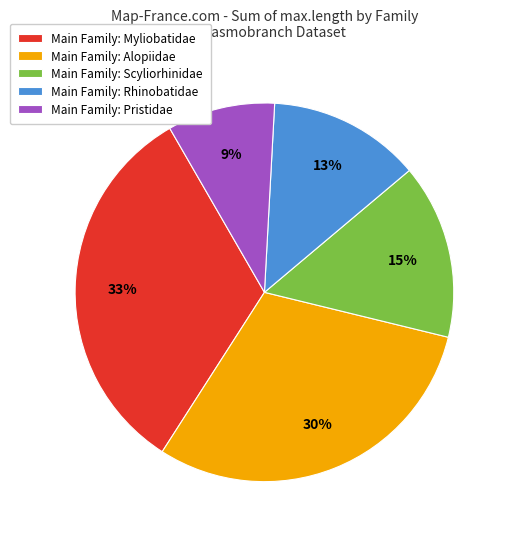

To the nearest percent, what percentage of the pie is Main Family: Pristidae?

9%